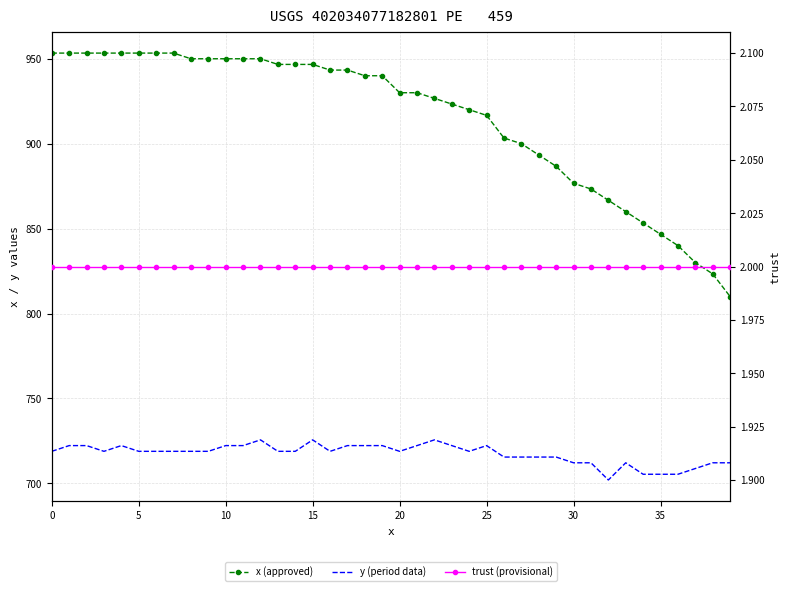

How many interior local peaks does the y (period data) series have?

6